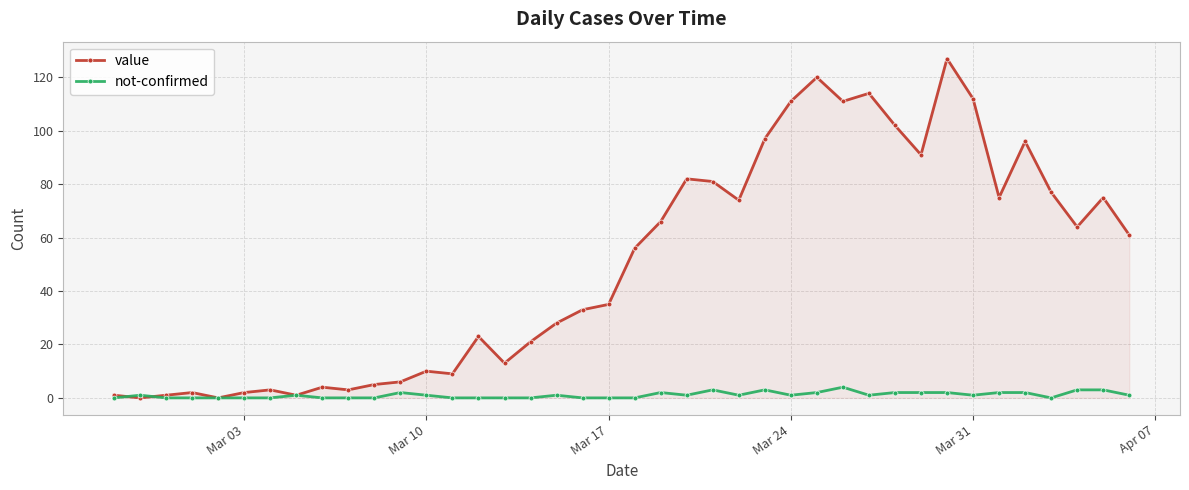

How many lines are shown in the chart?

2